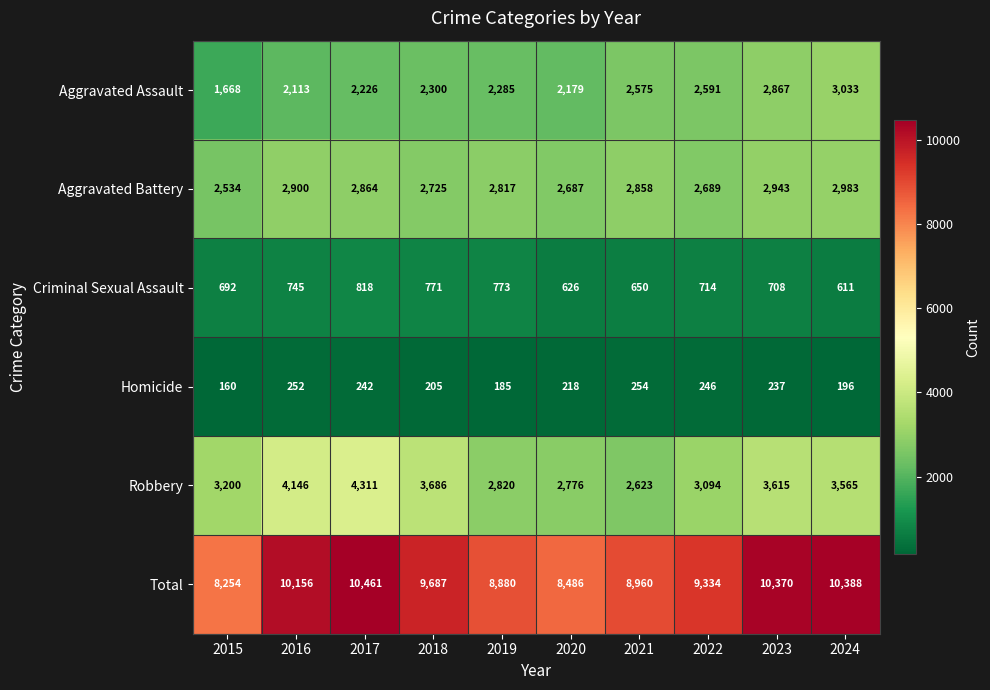

Rank the series by their maximum value, from lowest to highest.

Homicide, Criminal Sexual Assault, Aggravated Battery, Aggravated Assault, Robbery, Total